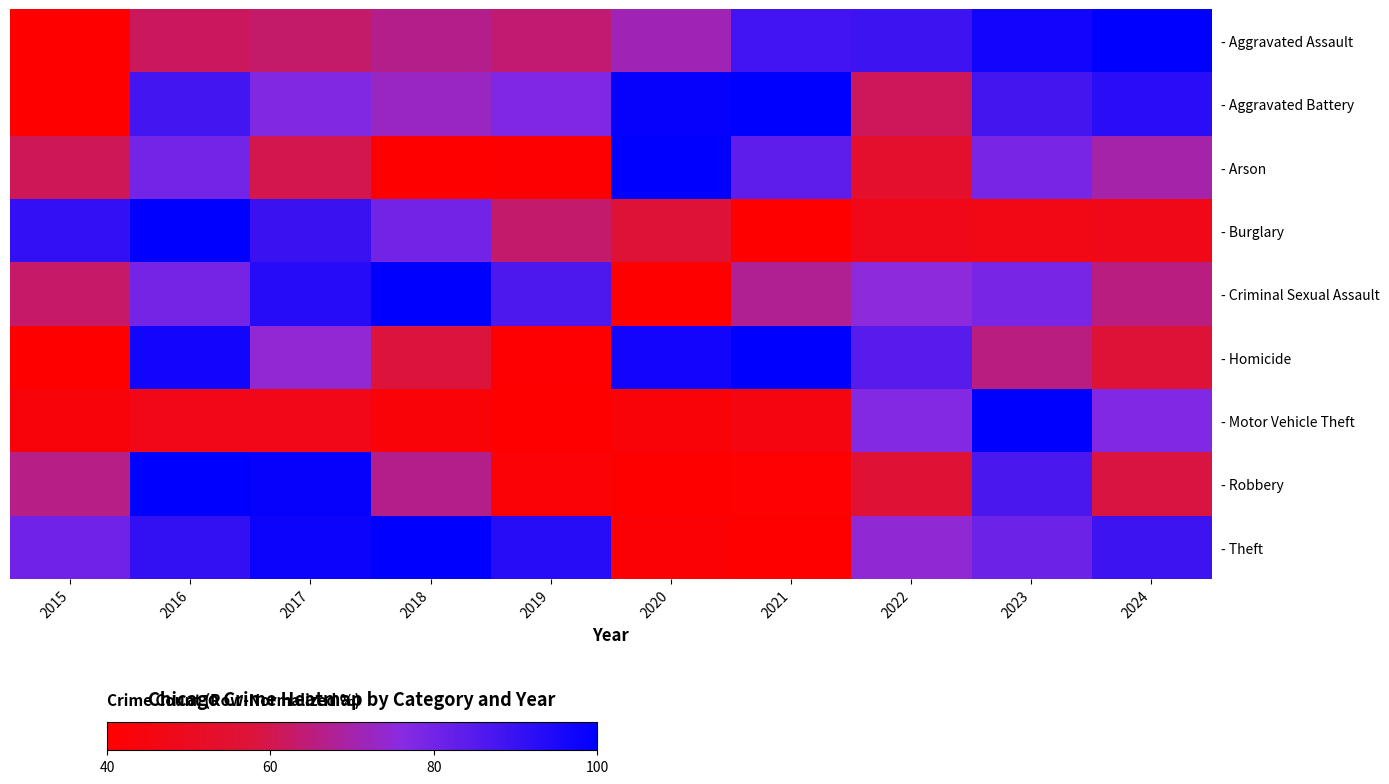

Reading left to right, transcribe all the data shown in this chart.

- Aggravated Assault: 2015=40.0	2016=61.6	2017=63.0	2018=66.7	2019=63.9	2020=71.3	2021=88.5	2022=89.1	2023=96.7	2024=100.0
- Aggravated Battery: 2015=40.0	2016=88.2	2017=77.3	2018=72.4	2019=77.9	2020=98.9	2021=100.0	2022=61.4	2023=87.8	2024=92.5
- Arson: 2015=60.9	2016=79.6	2017=59.8	2018=40.0	2019=40.8	2020=100.0	2021=83.5	2022=53.7	2023=79.1	2024=69.9
- Burglary: 2015=91.3	2016=100.0	2017=89.9	2018=80.0	2019=63.4	2020=56.5	2021=40.0	2022=47.3	2023=46.4	2024=47.7
- Criminal Sexual Assault: 2015=63.0	2016=79.5	2017=93.2	2018=100.0	2019=86.6	2020=40.0	2021=67.5	2022=75.2	2023=78.9	2024=65.4
- Homicide: 2015=40.0	2016=96.5	2017=74.3	2018=57.9	2019=40.6	2020=96.7	2021=100.0	2022=84.6	2023=65.5	2024=56.8
- Motor Vehicle Theft: 2015=43.2	2016=46.8	2017=47.1	2018=43.0	2019=40.0	2020=42.9	2021=44.8	2022=77.0	2023=100.0	2024=77.5
- Robbery: 2015=66.1	2016=100.0	2017=98.8	2018=66.7	2019=42.0	2020=40.0	2021=41.0	2022=56.2	2023=86.7	2024=58.7
- Theft: 2015=80.5	2016=91.0	2017=97.8	2018=100.0	2019=93.2	2020=41.3	2021=40.0	2022=74.5	2023=80.8	2024=89.2